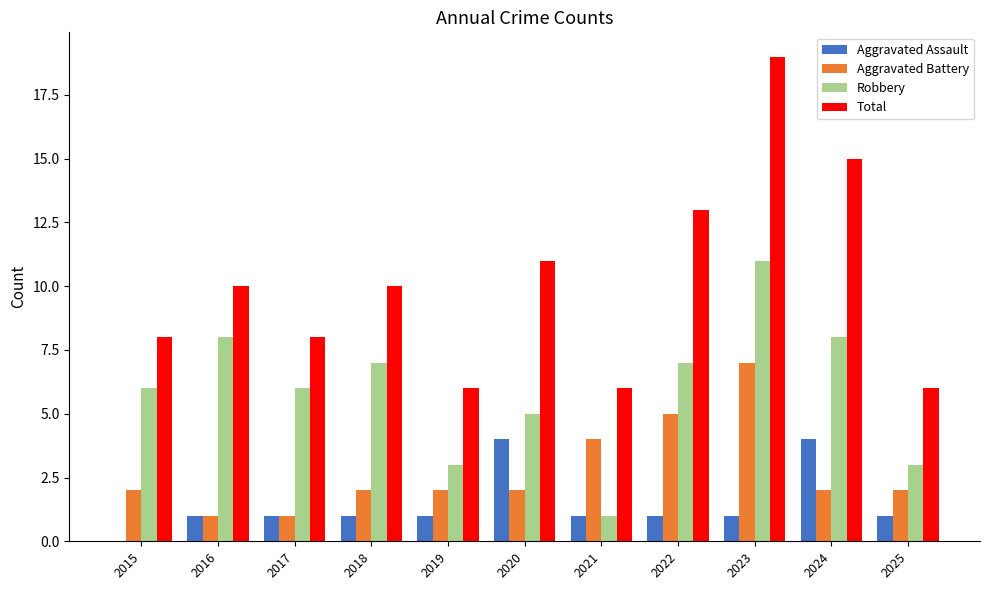

Which series has the widest spread of values?

Total